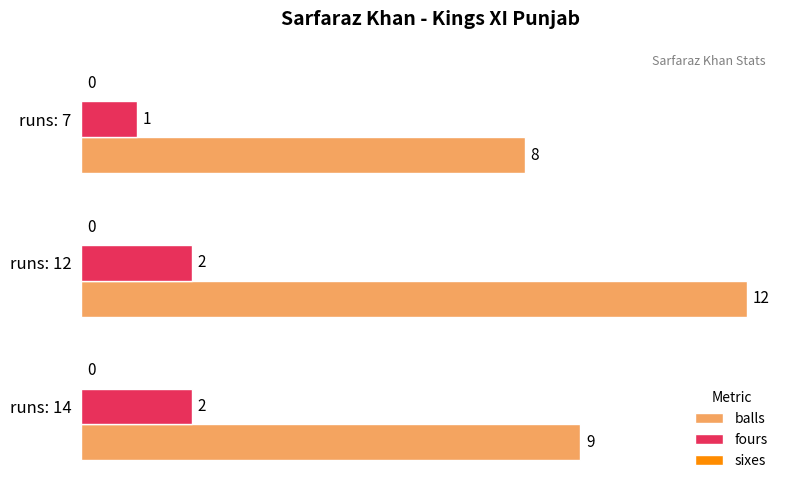

What is the difference between the maximum and minimum values in the balls series?

4